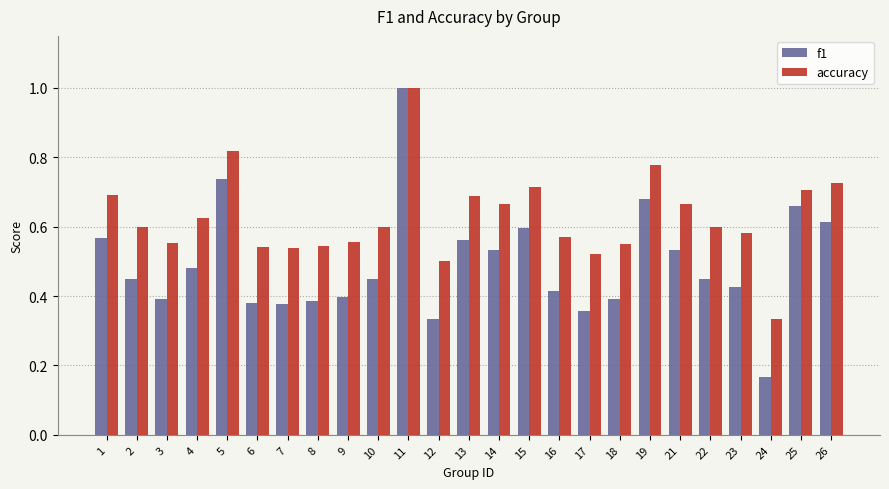

Where is accuracy nearest to the value 0?

24